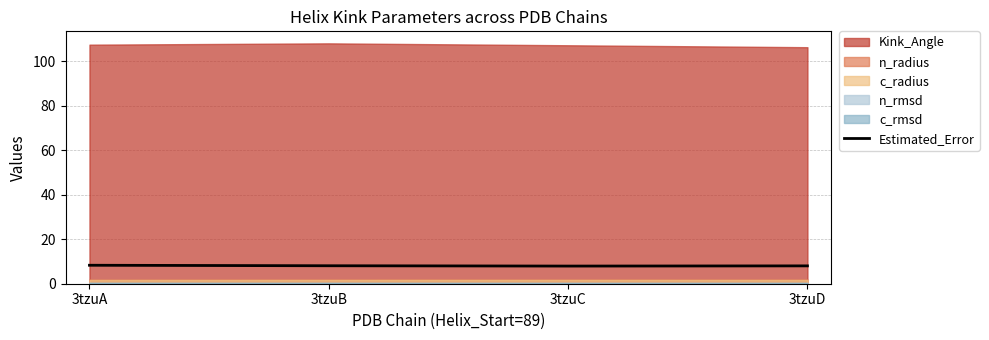

What is the average value?

8.1